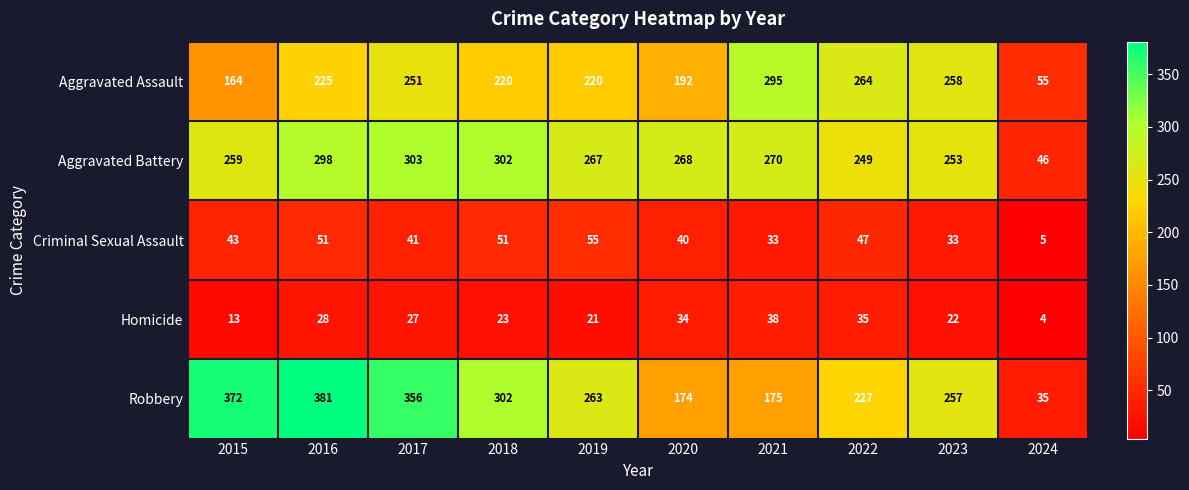

What is the total value across all series at 2017?

978